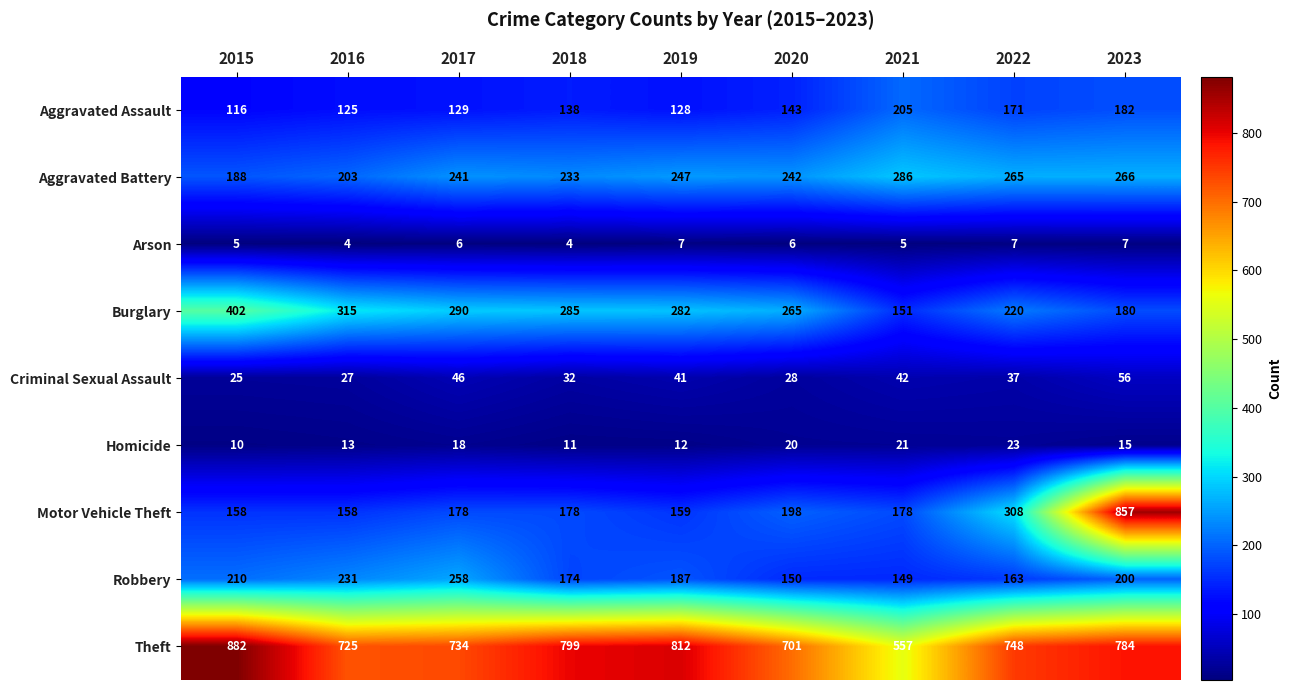

What is the sum of all Criminal Sexual Assault values?

334